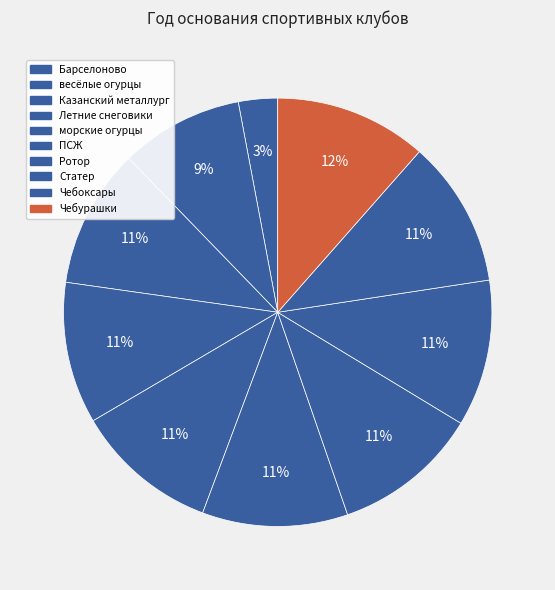

What is the total percentage of весёлые огурцы and Чебурашки?

20.8%